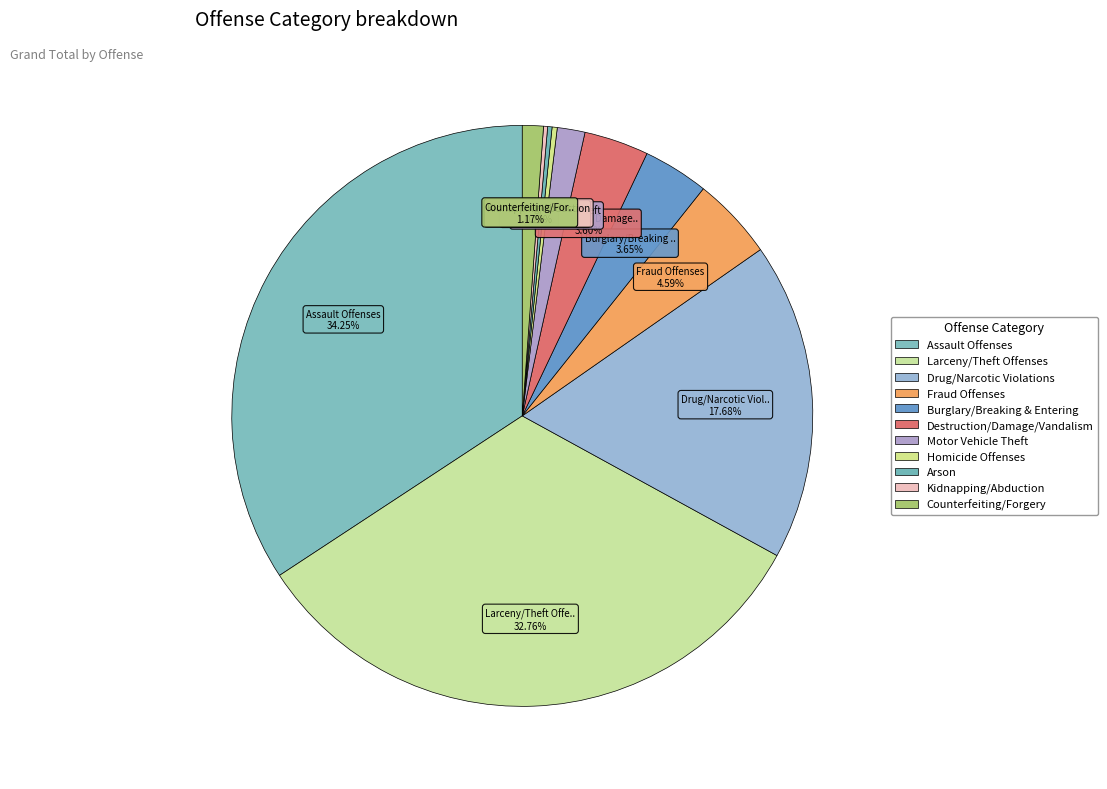

What is the change in value from Assault Offenses to Kidnapping/Abduction?

-3908